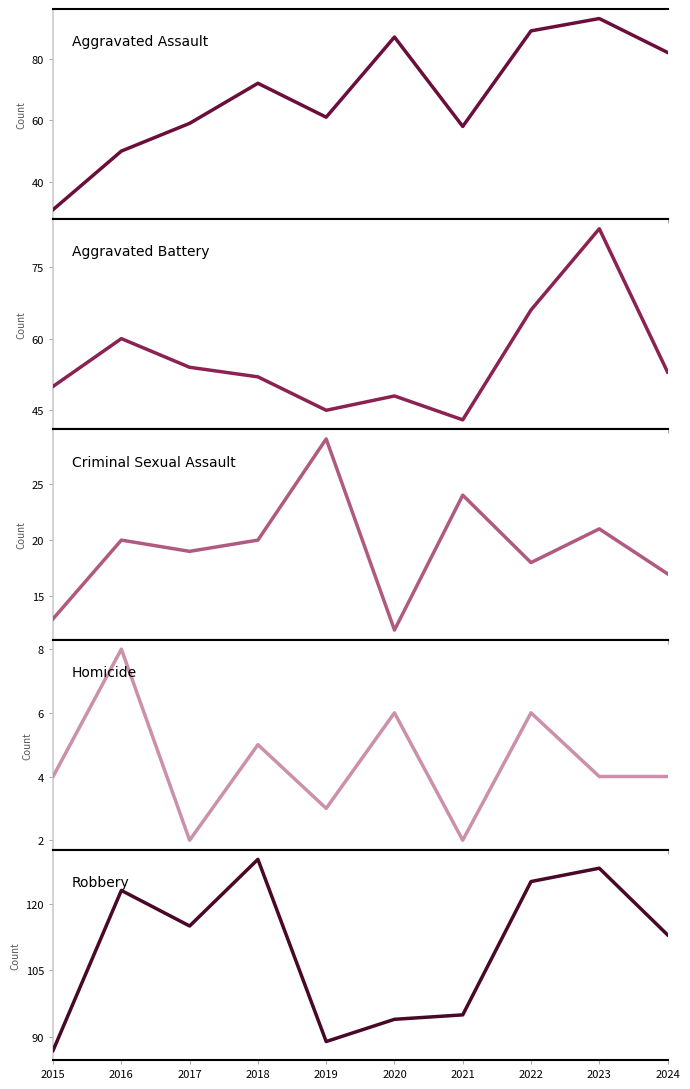

Which series has the largest range (max minus min)?

Aggravated Assault